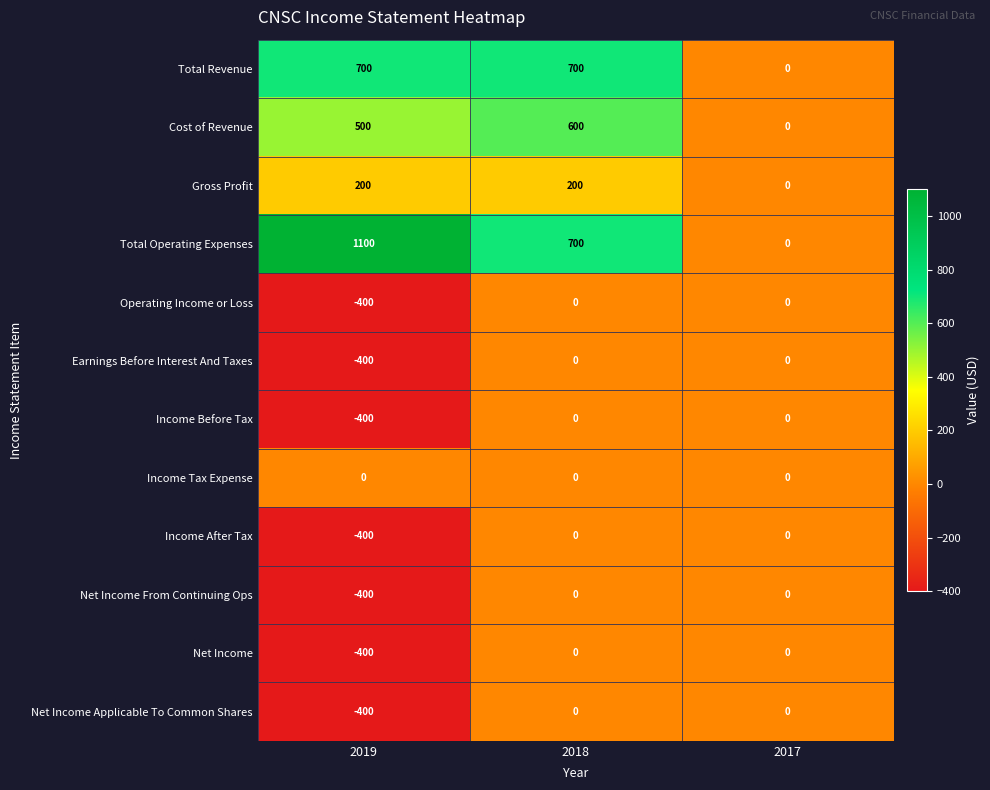

The Net Income Applicable To Common Shares series shows -164 at 2018. True or false?

False